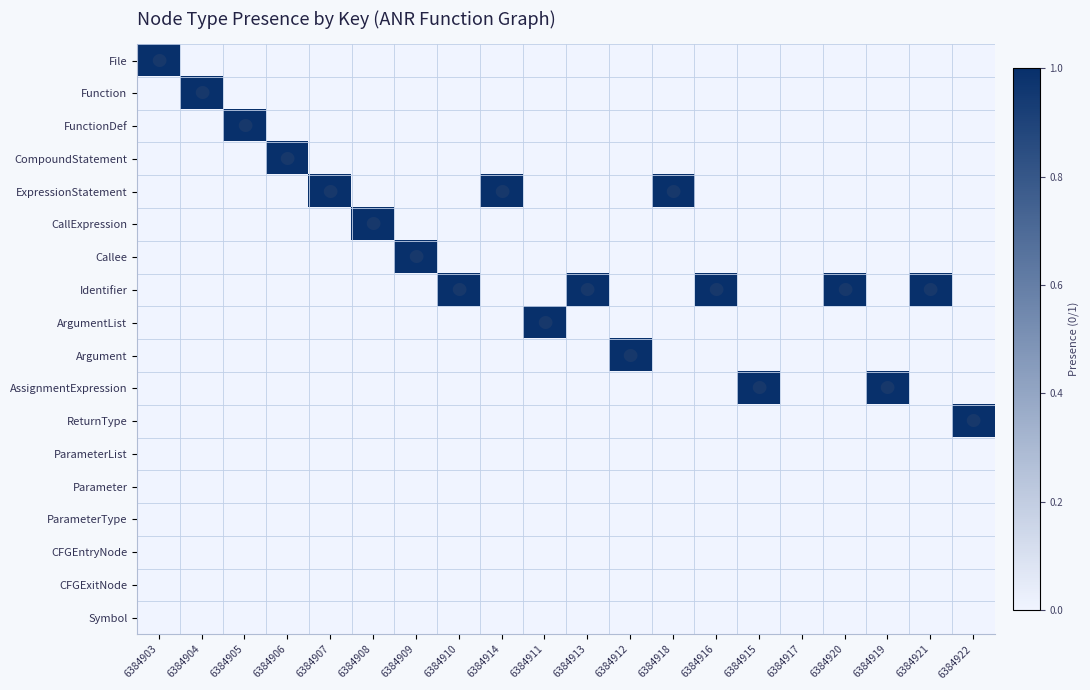

Reading left to right, list all the values displayed in this chart.

File: 6384903=1	6384904=0	6384905=0	6384906=0	6384907=0	6384908=0	6384909=0	6384910=0	6384914=0	6384911=0	6384913=0	6384912=0	6384918=0	6384916=0	6384915=0	6384917=0	6384920=0	6384919=0	6384921=0	6384922=0
Function: 6384903=0	6384904=1	6384905=0	6384906=0	6384907=0	6384908=0	6384909=0	6384910=0	6384914=0	6384911=0	6384913=0	6384912=0	6384918=0	6384916=0	6384915=0	6384917=0	6384920=0	6384919=0	6384921=0	6384922=0
FunctionDef: 6384903=0	6384904=0	6384905=1	6384906=0	6384907=0	6384908=0	6384909=0	6384910=0	6384914=0	6384911=0	6384913=0	6384912=0	6384918=0	6384916=0	6384915=0	6384917=0	6384920=0	6384919=0	6384921=0	6384922=0
CompoundStatement: 6384903=0	6384904=0	6384905=0	6384906=1	6384907=0	6384908=0	6384909=0	6384910=0	6384914=0	6384911=0	6384913=0	6384912=0	6384918=0	6384916=0	6384915=0	6384917=0	6384920=0	6384919=0	6384921=0	6384922=0
ExpressionStatement: 6384903=0	6384904=0	6384905=0	6384906=0	6384907=1	6384908=0	6384909=0	6384910=0	6384914=1	6384911=0	6384913=0	6384912=0	6384918=1	6384916=0	6384915=0	6384917=0	6384920=0	6384919=0	6384921=0	6384922=0
CallExpression: 6384903=0	6384904=0	6384905=0	6384906=0	6384907=0	6384908=1	6384909=0	6384910=0	6384914=0	6384911=0	6384913=0	6384912=0	6384918=0	6384916=0	6384915=0	6384917=0	6384920=0	6384919=0	6384921=0	6384922=0
Callee: 6384903=0	6384904=0	6384905=0	6384906=0	6384907=0	6384908=0	6384909=1	6384910=0	6384914=0	6384911=0	6384913=0	6384912=0	6384918=0	6384916=0	6384915=0	6384917=0	6384920=0	6384919=0	6384921=0	6384922=0
Identifier: 6384903=0	6384904=0	6384905=0	6384906=0	6384907=0	6384908=0	6384909=0	6384910=1	6384914=0	6384911=0	6384913=1	6384912=0	6384918=0	6384916=1	6384915=0	6384917=0	6384920=1	6384919=0	6384921=1	6384922=0
ArgumentList: 6384903=0	6384904=0	6384905=0	6384906=0	6384907=0	6384908=0	6384909=0	6384910=0	6384914=0	6384911=1	6384913=0	6384912=0	6384918=0	6384916=0	6384915=0	6384917=0	6384920=0	6384919=0	6384921=0	6384922=0
Argument: 6384903=0	6384904=0	6384905=0	6384906=0	6384907=0	6384908=0	6384909=0	6384910=0	6384914=0	6384911=0	6384913=0	6384912=1	6384918=0	6384916=0	6384915=0	6384917=0	6384920=0	6384919=0	6384921=0	6384922=0
AssignmentExpression: 6384903=0	6384904=0	6384905=0	6384906=0	6384907=0	6384908=0	6384909=0	6384910=0	6384914=0	6384911=0	6384913=0	6384912=0	6384918=0	6384916=0	6384915=1	6384917=0	6384920=0	6384919=1	6384921=0	6384922=0
ReturnType: 6384903=0	6384904=0	6384905=0	6384906=0	6384907=0	6384908=0	6384909=0	6384910=0	6384914=0	6384911=0	6384913=0	6384912=0	6384918=0	6384916=0	6384915=0	6384917=0	6384920=0	6384919=0	6384921=0	6384922=1
ParameterList: 6384903=0	6384904=0	6384905=0	6384906=0	6384907=0	6384908=0	6384909=0	6384910=0	6384914=0	6384911=0	6384913=0	6384912=0	6384918=0	6384916=0	6384915=0	6384917=0	6384920=0	6384919=0	6384921=0	6384922=0
Parameter: 6384903=0	6384904=0	6384905=0	6384906=0	6384907=0	6384908=0	6384909=0	6384910=0	6384914=0	6384911=0	6384913=0	6384912=0	6384918=0	6384916=0	6384915=0	6384917=0	6384920=0	6384919=0	6384921=0	6384922=0
ParameterType: 6384903=0	6384904=0	6384905=0	6384906=0	6384907=0	6384908=0	6384909=0	6384910=0	6384914=0	6384911=0	6384913=0	6384912=0	6384918=0	6384916=0	6384915=0	6384917=0	6384920=0	6384919=0	6384921=0	6384922=0
CFGEntryNode: 6384903=0	6384904=0	6384905=0	6384906=0	6384907=0	6384908=0	6384909=0	6384910=0	6384914=0	6384911=0	6384913=0	6384912=0	6384918=0	6384916=0	6384915=0	6384917=0	6384920=0	6384919=0	6384921=0	6384922=0
CFGExitNode: 6384903=0	6384904=0	6384905=0	6384906=0	6384907=0	6384908=0	6384909=0	6384910=0	6384914=0	6384911=0	6384913=0	6384912=0	6384918=0	6384916=0	6384915=0	6384917=0	6384920=0	6384919=0	6384921=0	6384922=0
Symbol: 6384903=0	6384904=0	6384905=0	6384906=0	6384907=0	6384908=0	6384909=0	6384910=0	6384914=0	6384911=0	6384913=0	6384912=0	6384918=0	6384916=0	6384915=0	6384917=0	6384920=0	6384919=0	6384921=0	6384922=0